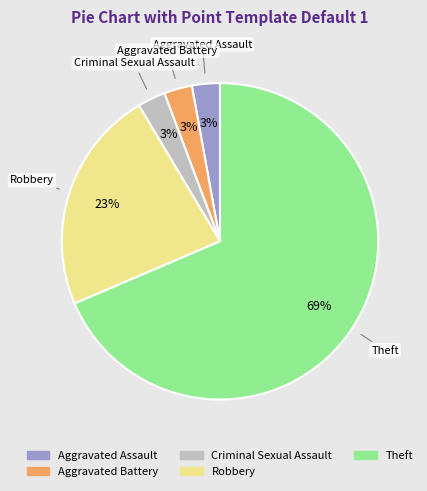

To the nearest percent, what is the combined percentage of Robbery and Aggravated Battery?

26%